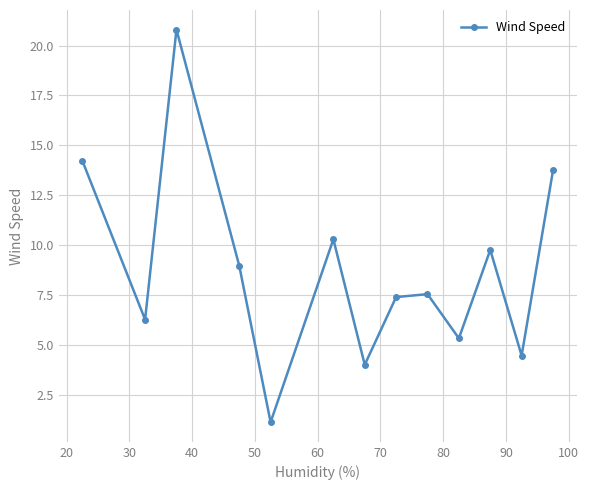

Reading left to right, transcribe all the data shown in this chart.

14.2	6.3	20.8	9.0	1.1	10.3	4.0	7.4	7.5	5.3	9.8	4.5	13.7